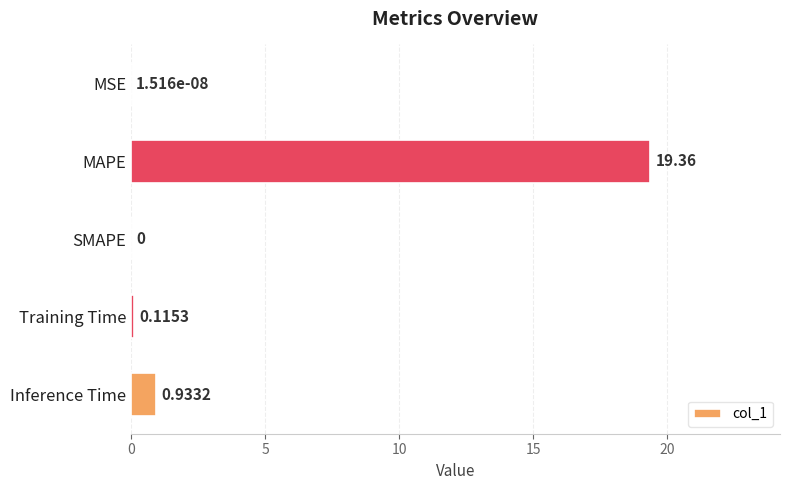

Which has a higher value, MAPE or Training Time?

MAPE